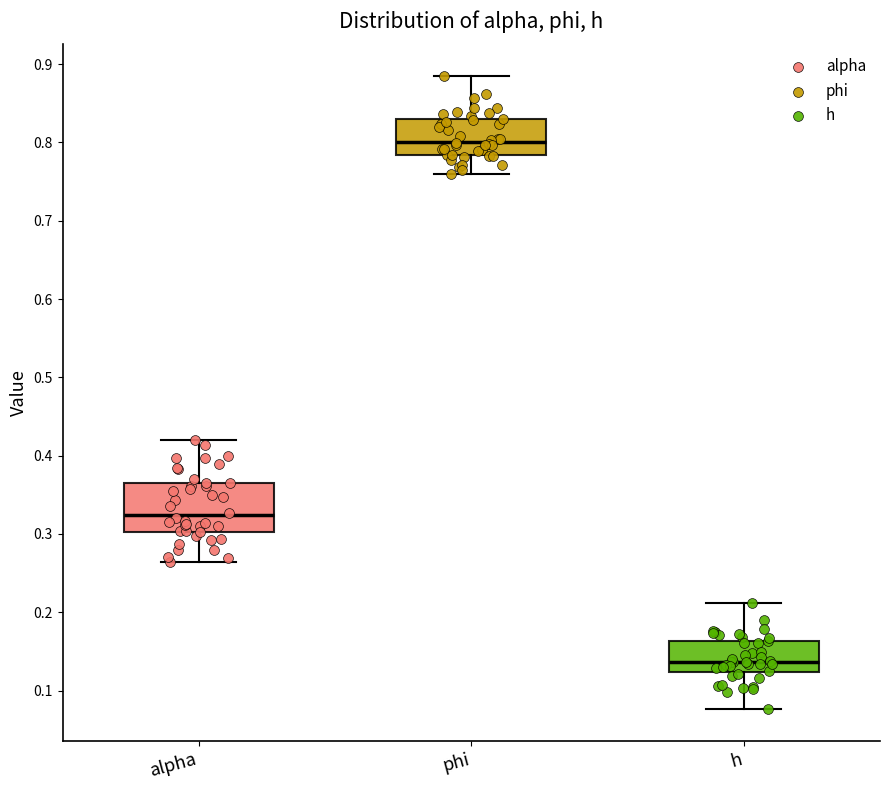

Where is the upper edge of the box for alpha on the y-axis? The values are not printed on the chart, so give them approximately, as read against the axis.

0.37